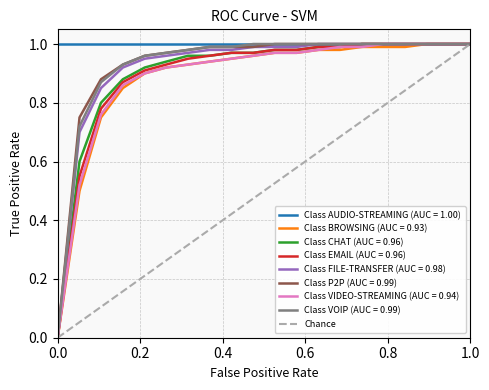

Does the chart display data point markers on the line(s)?

No